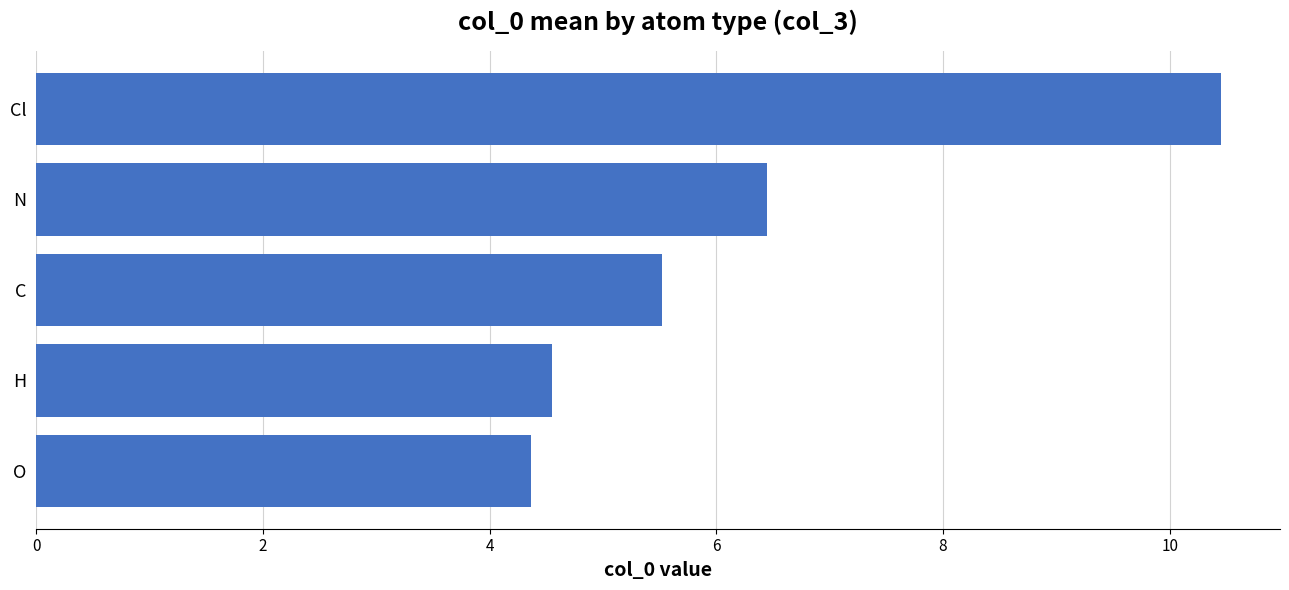

What is the ratio of the value at O to the value at H?

1.0